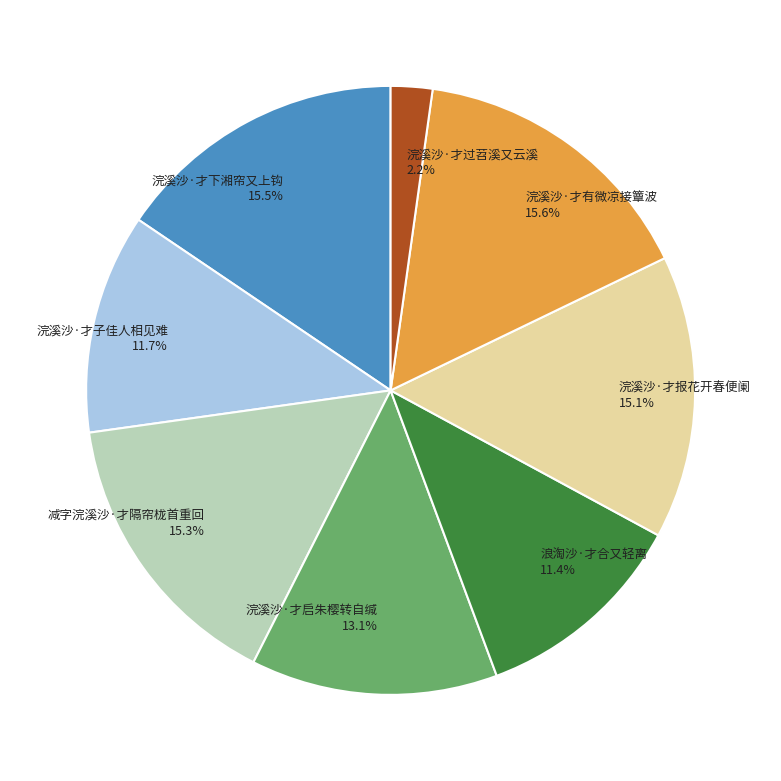

To the nearest percent, what is the combined percentage of 浪淘沙·才合又轻离 and 浣溪沙·才下湘帘又上钩?

27%